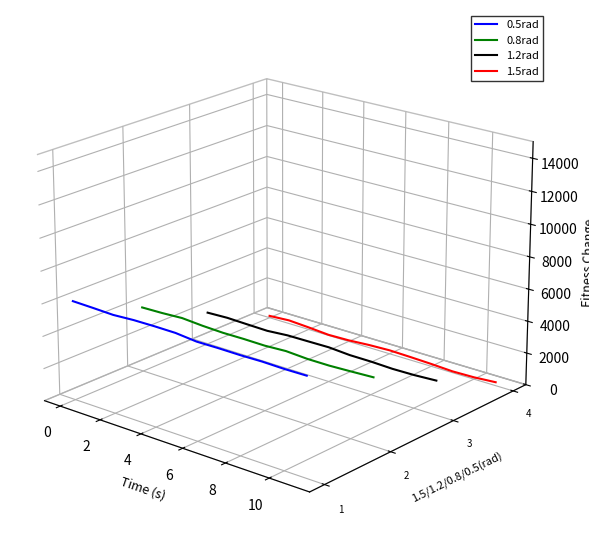

True or false: 0.8rad has more than 2 points higher than both neighbors.

False